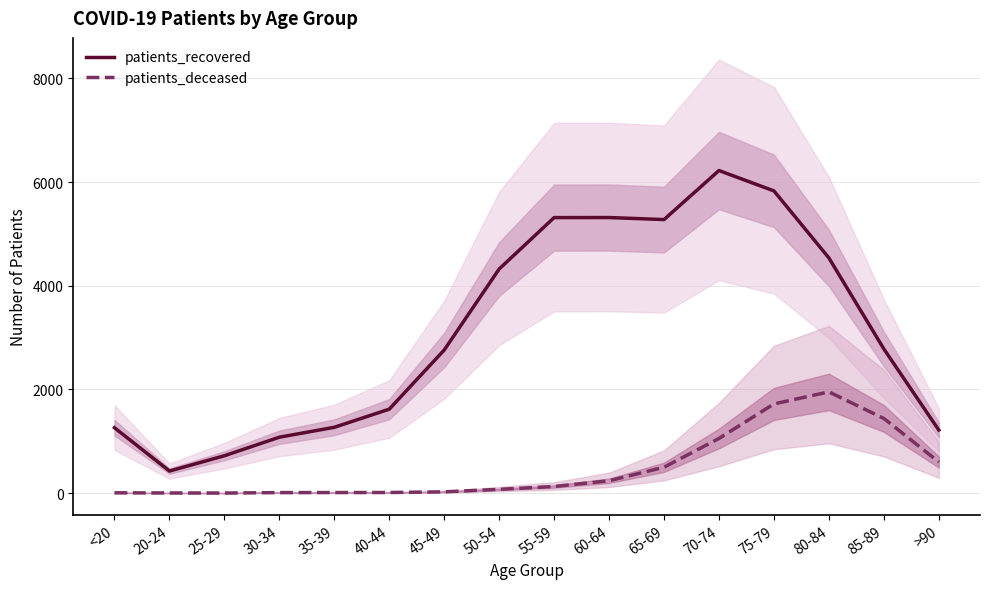

What is the average value of the patients_recovered series?

3123